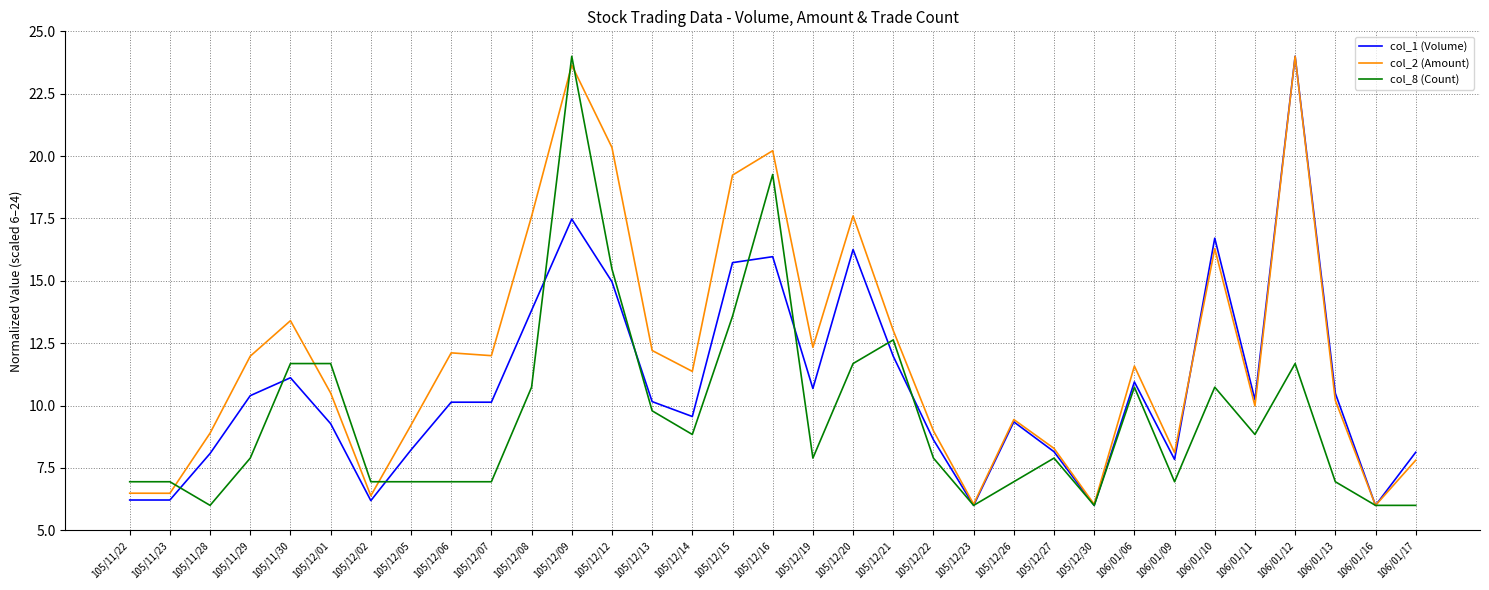

What is the smallest value displayed?

6.0